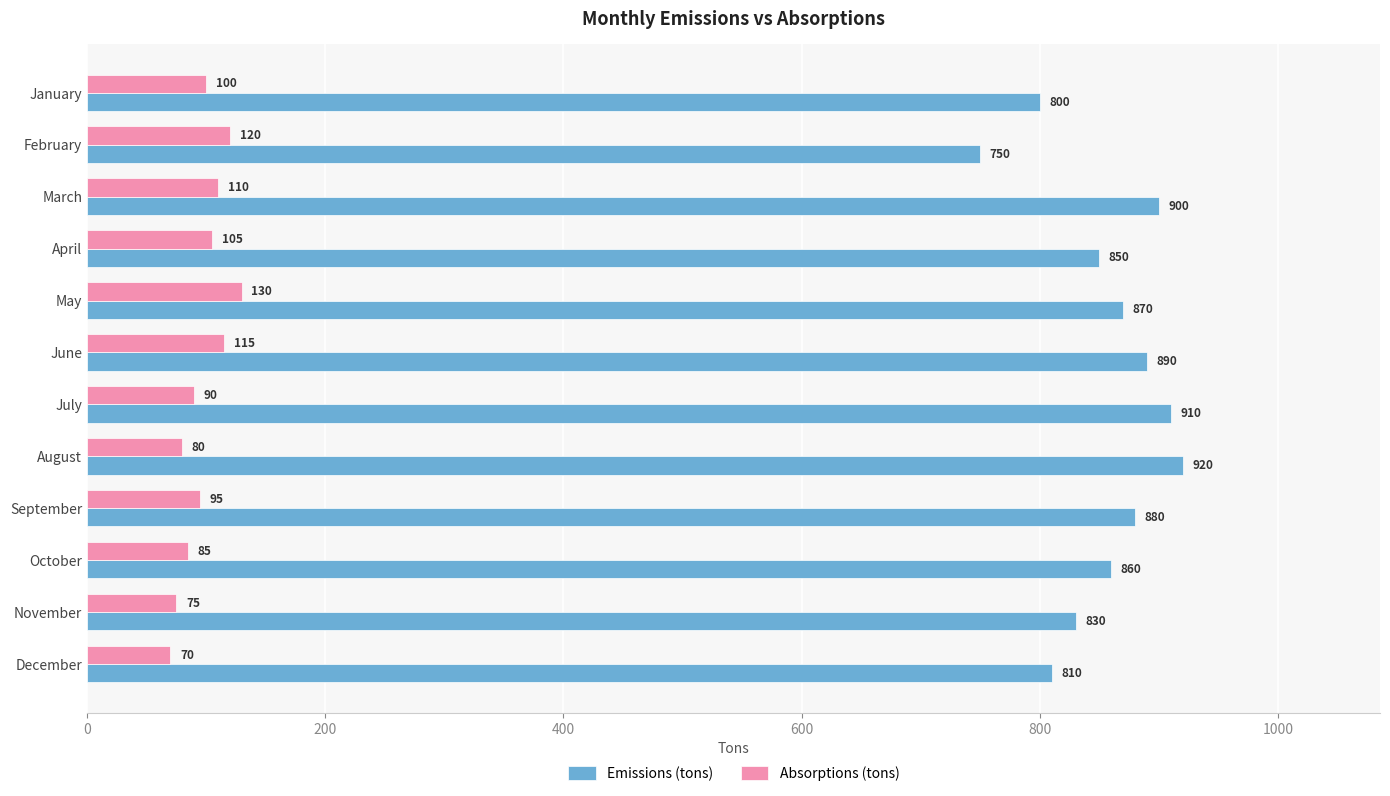

At how many categories does at least one series exceed 846?

8